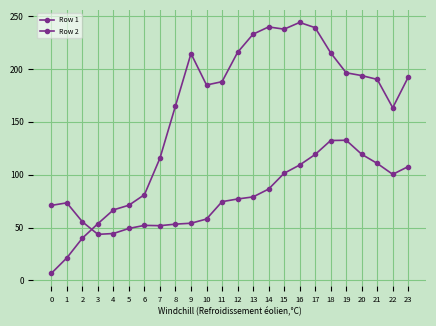

After their last crossing, which series has the higher values: Row 1 or Row 2?

Row 1